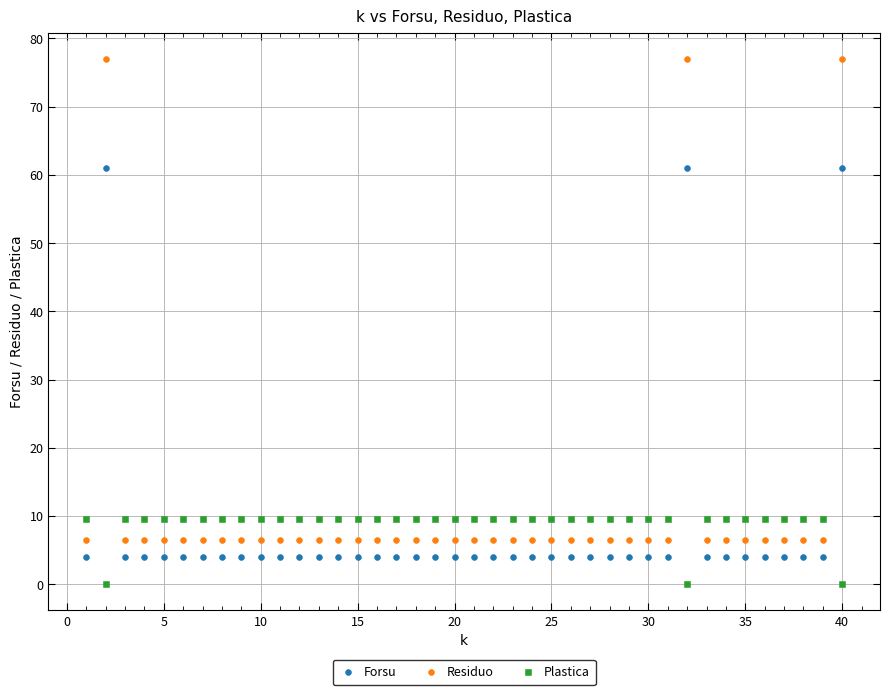

Across all data points, what is the range of X values (max minus min)?

39.0